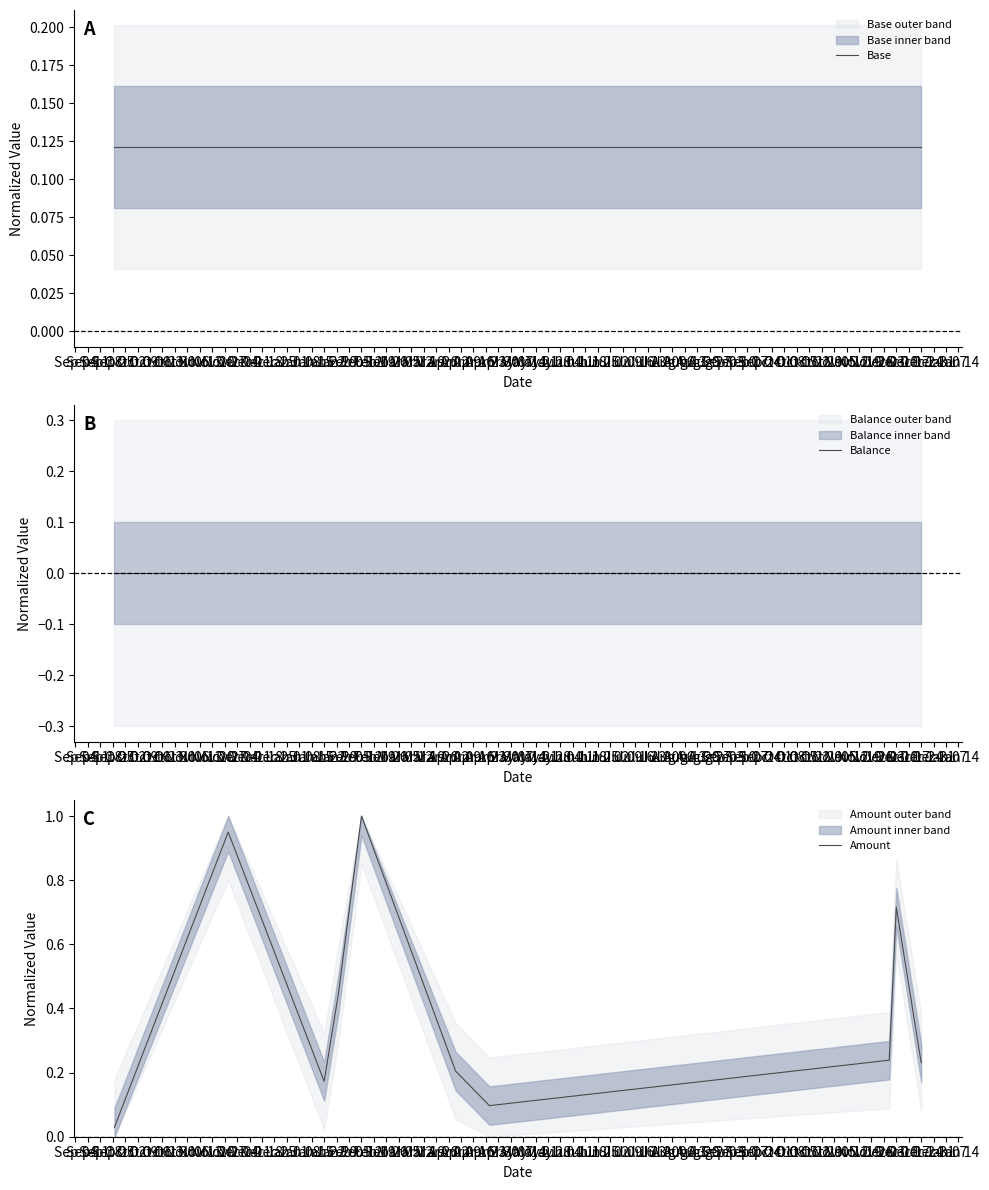

Reading right to left, what are all the values shown in this chart?

Base: 0.1	0.1	0.1	0.1	0.1	0.1	0.1	0.1	0.1	0.1
Balance: 0.0	0.0	0.0	0.0	0.0	0.0	0.0	0.0	0.0	0.0
Amount: 0.2	0.7	0.2	0.1	0.2	1.0	0.4	0.2	0.9	0.0